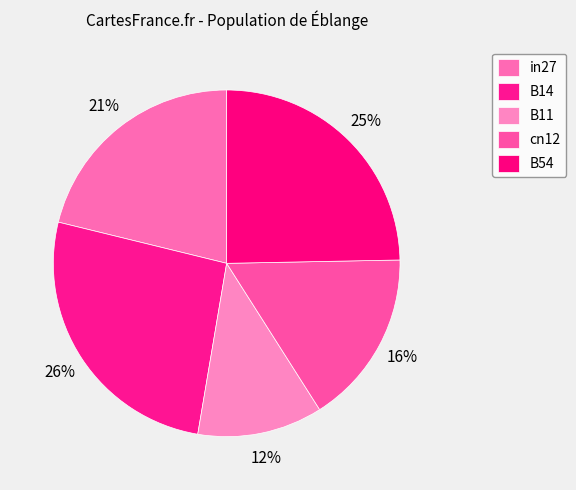

Rank the categories by value from highest to lowest.

B14, B54, in27, cn12, B11